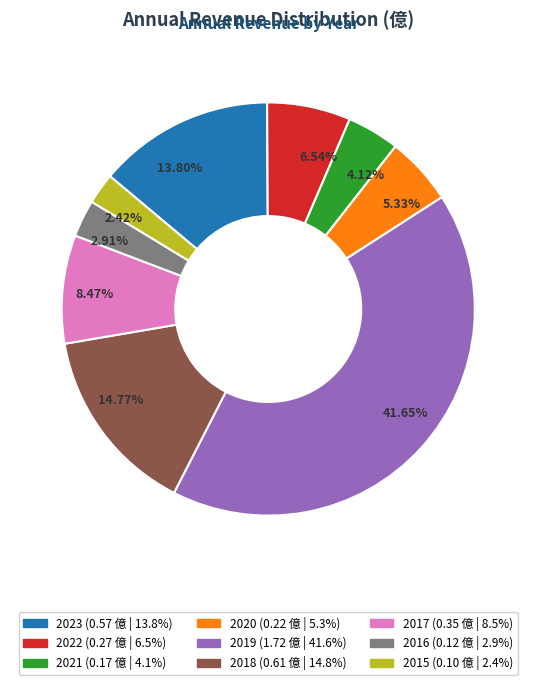

Combined, do 2020 and 2017 account for over 50%?

No